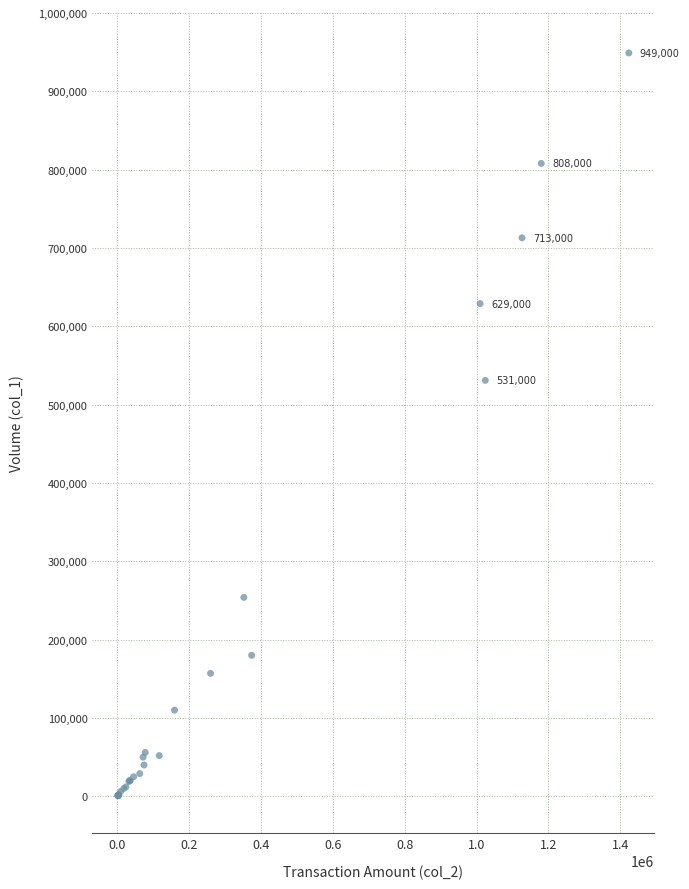

What Y value in the scatter plot is closest to 475000?

531000